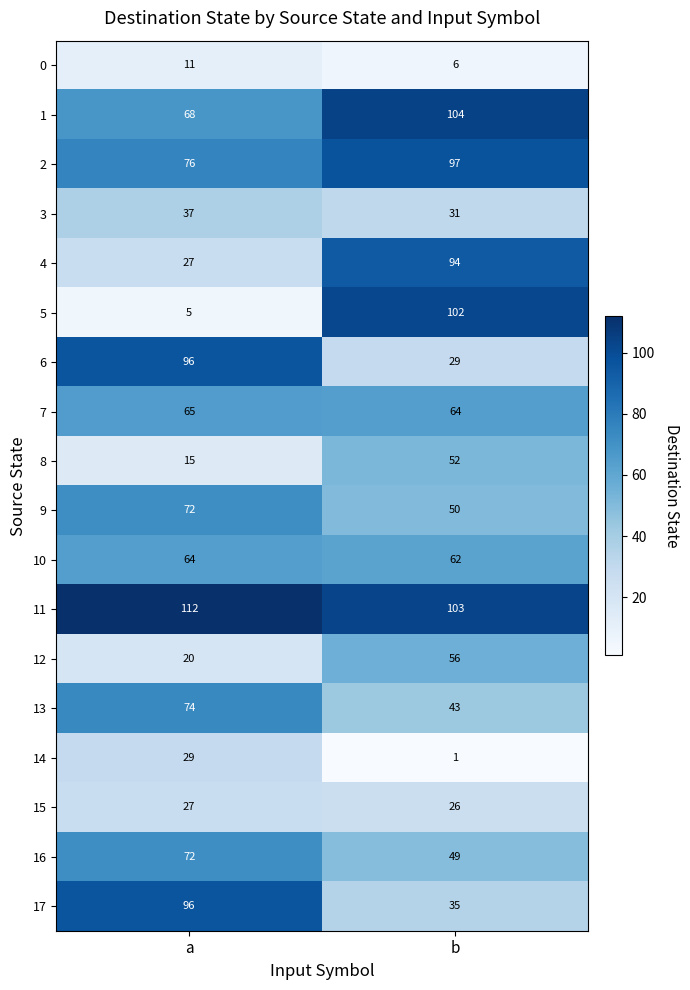

What is the total value across all series at a?

966